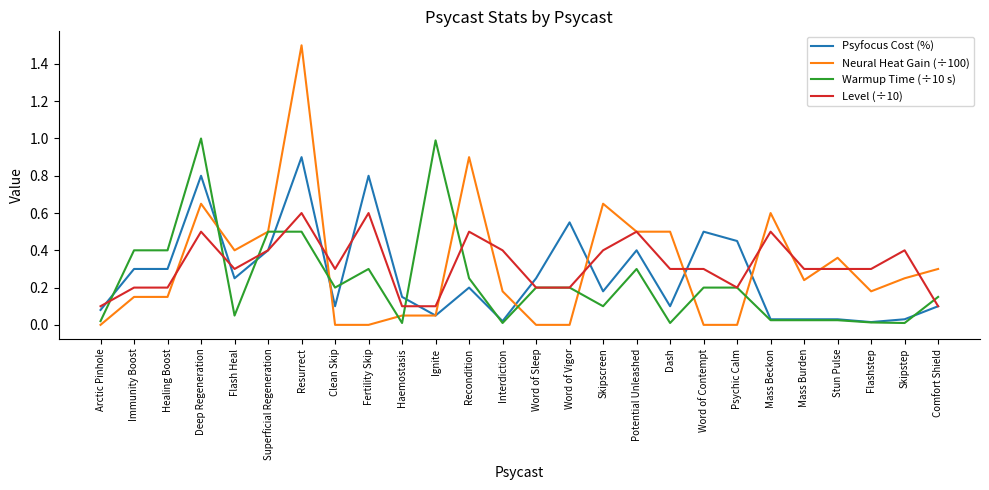

Is it true that Warmup Time (÷10 s) equals 0.0 at Skipstep?

True